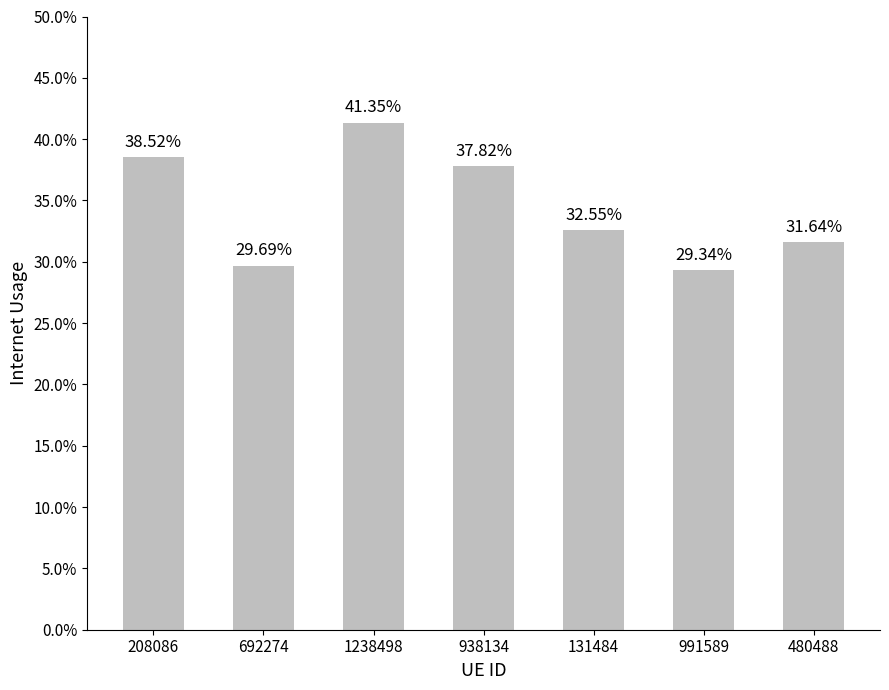

Are the bars horizontal?

No